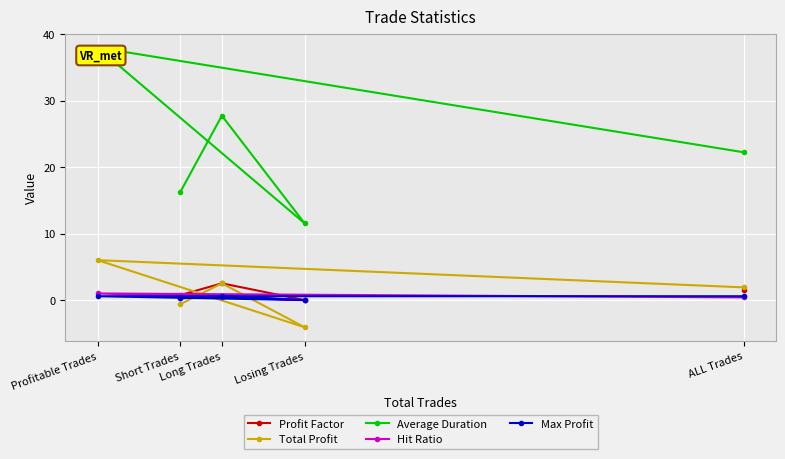

What is the total value across all series at ALL Trades?

26.6